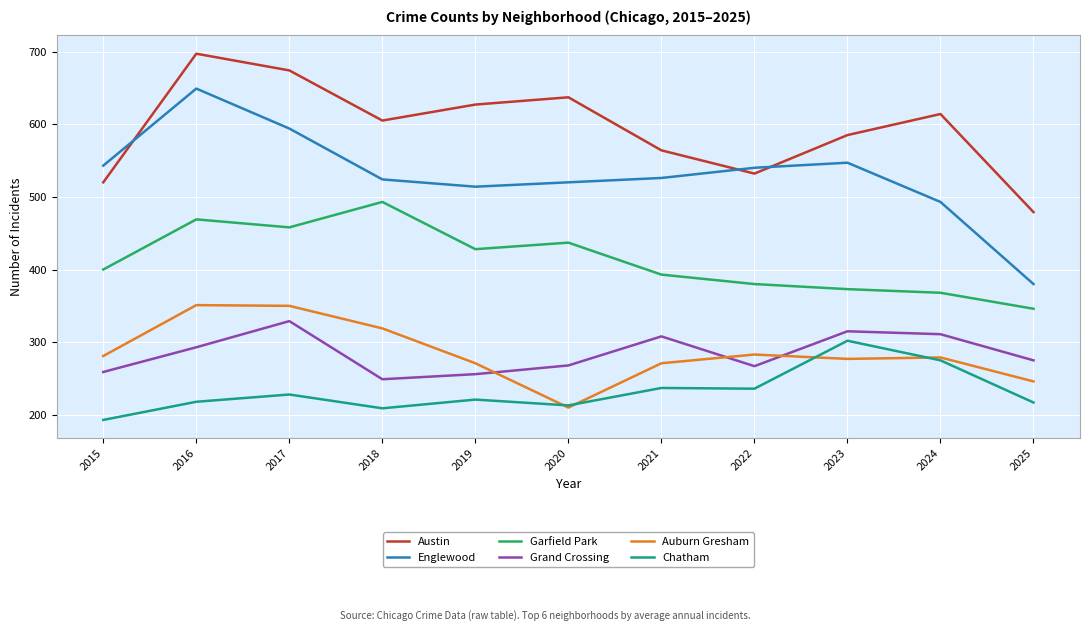

Is it true that Englewood equals 312 at 2019?

False